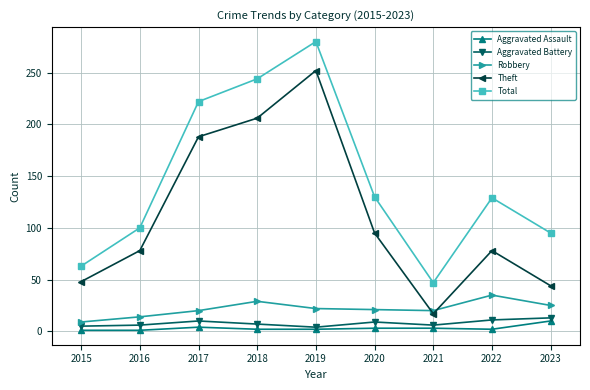

True or false: Aggravated Battery and Robbery intersect in this chart.

False